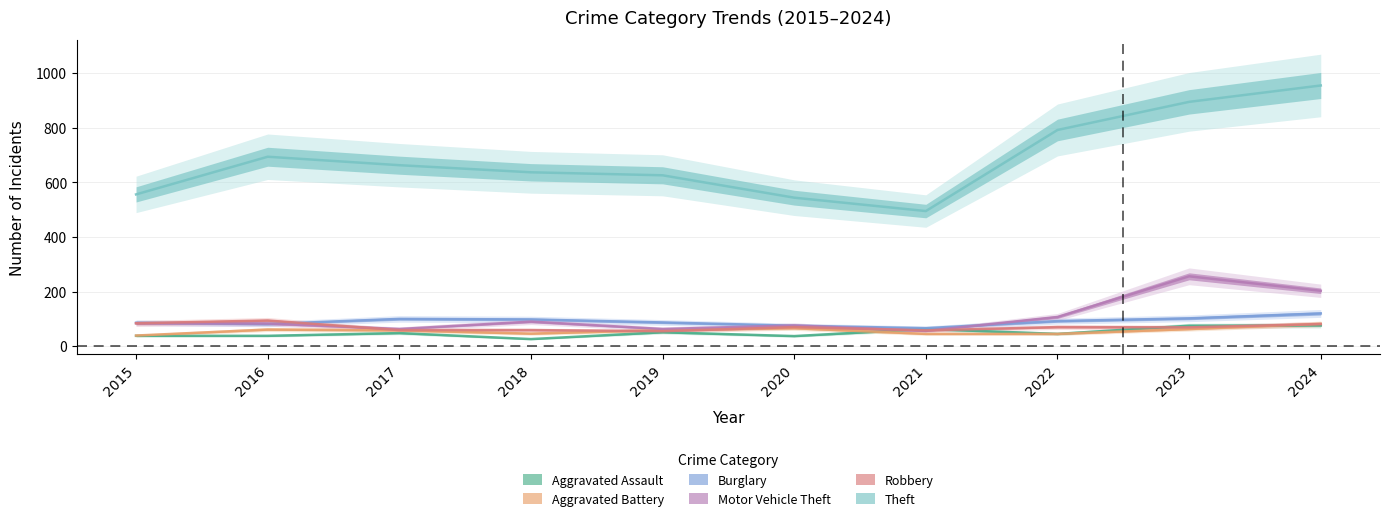

What is the sum of all Motor Vehicle Theft values?

1081